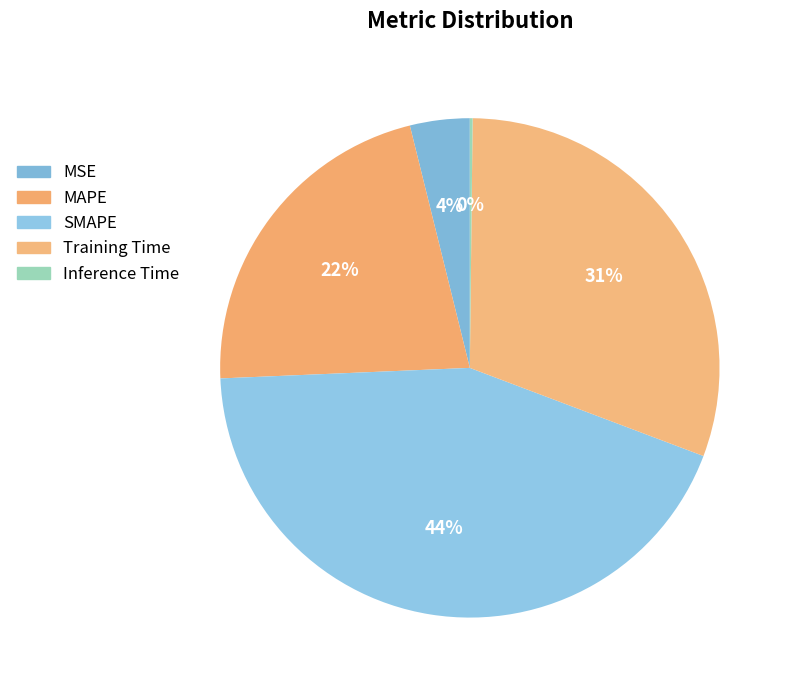

Which slice is the smallest?

Inference Time